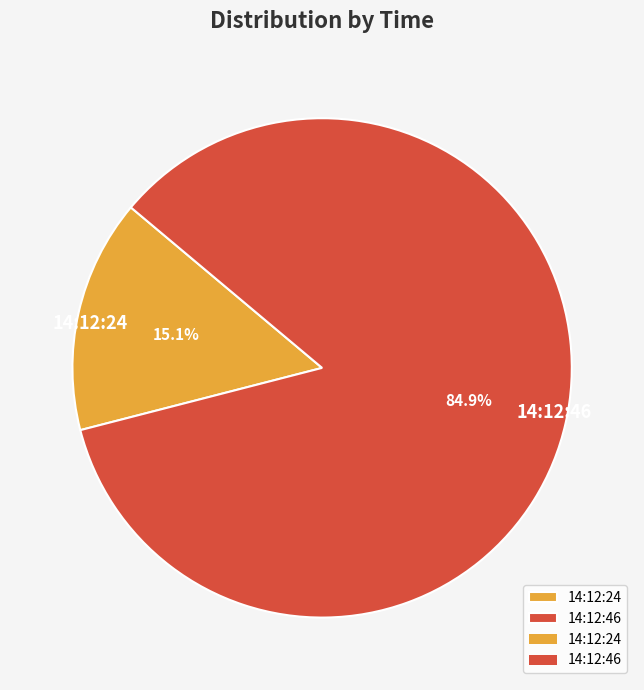

To the nearest percent, what is the average slice percentage?

50%